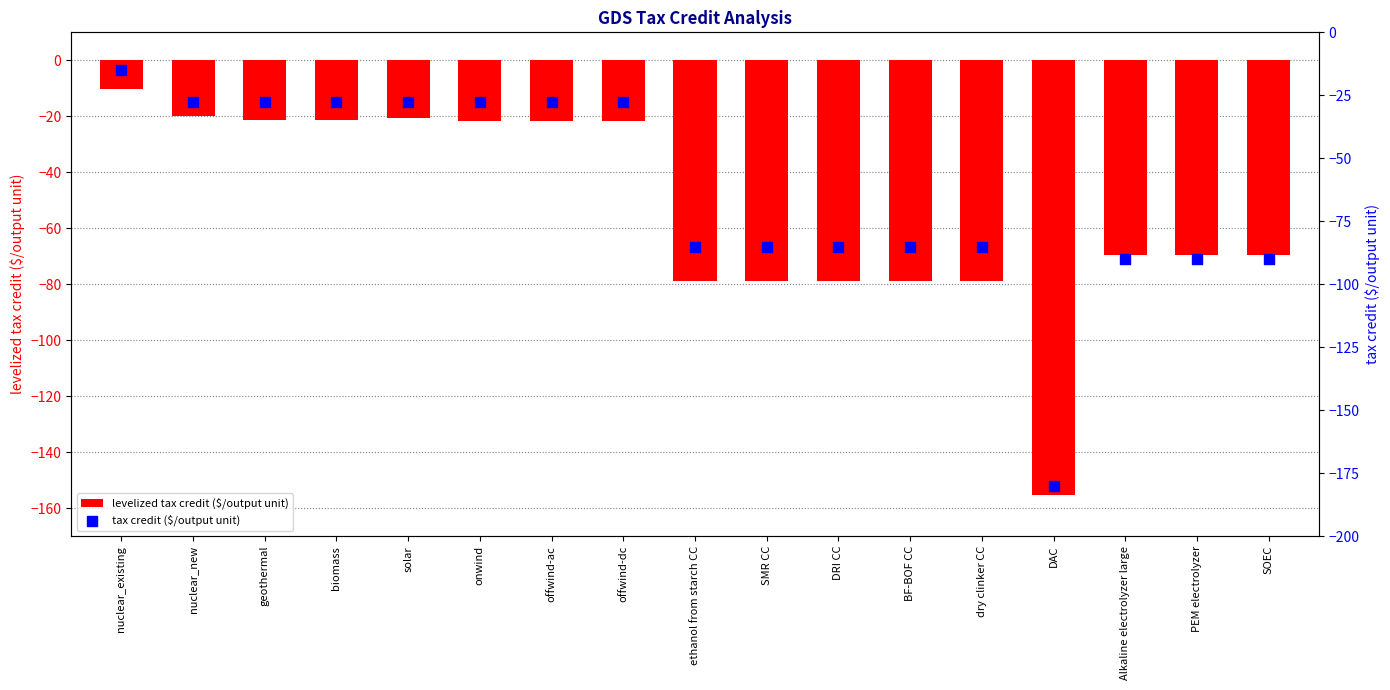

Which series has the largest Y range (max minus min)?

tax credit ($/output unit)